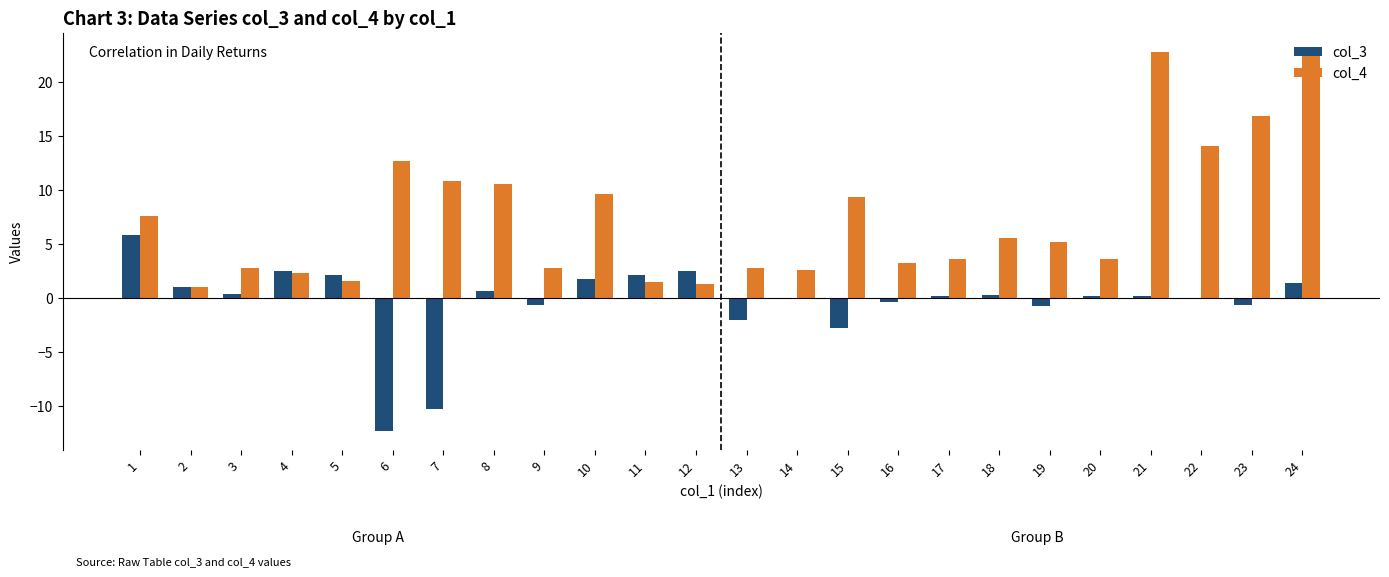

At which label does col_4 first exceed 5?

1